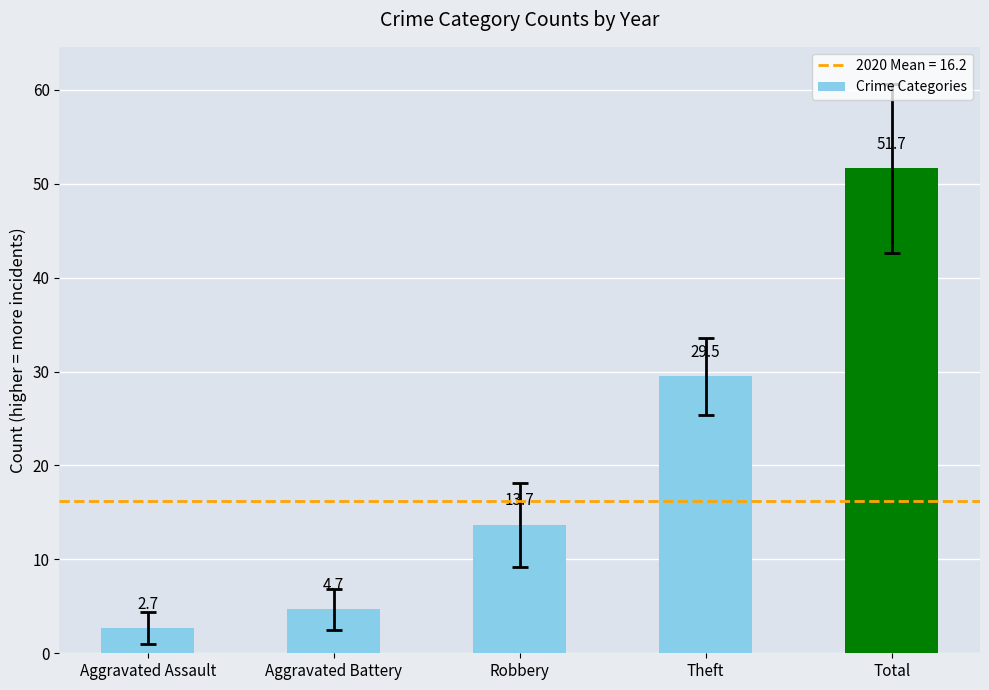

Which category has the highest value across all series?

Total